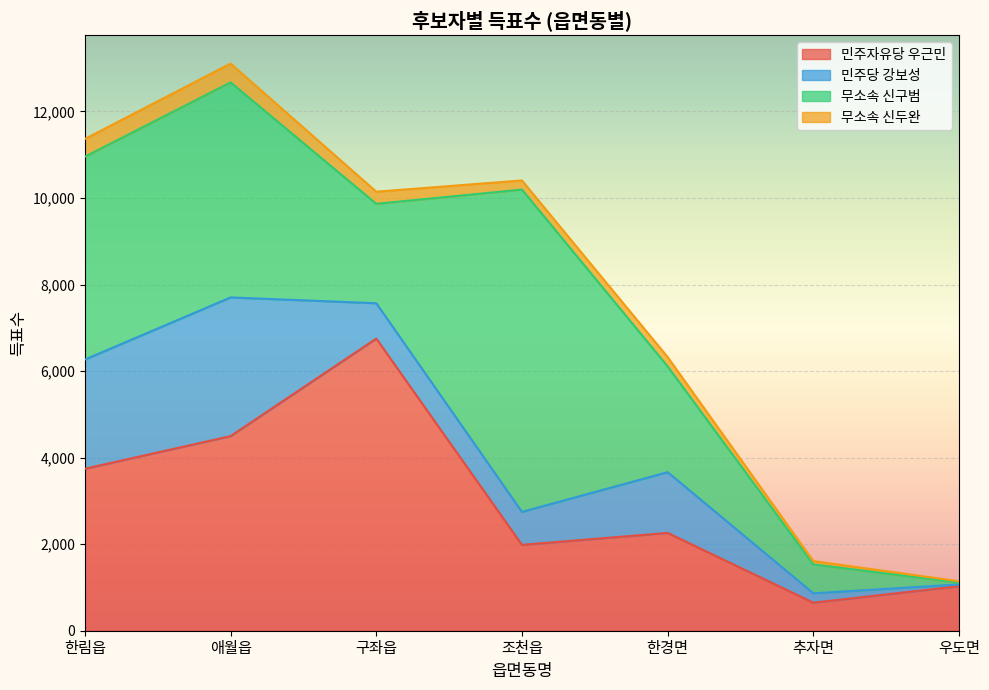

How many distinct data groups are displayed?

4